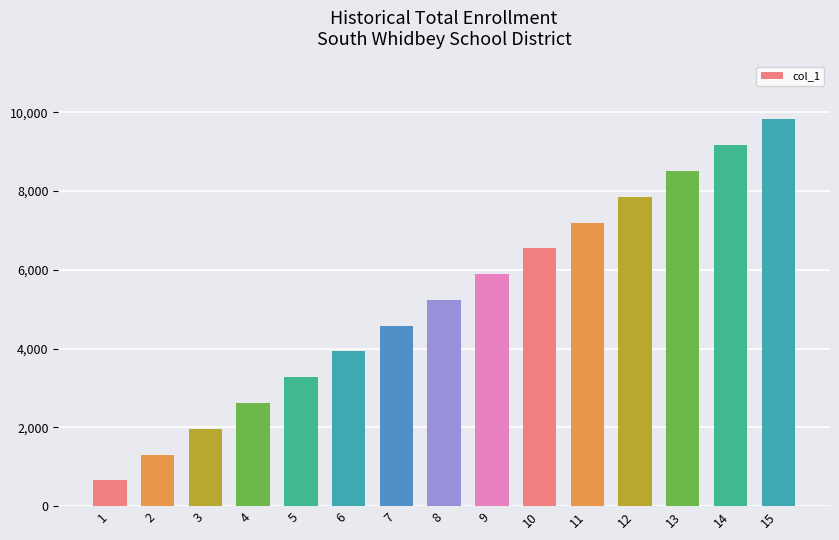

List the labels in order of value, largest first.

15, 14, 13, 12, 11, 10, 9, 8, 7, 6, 5, 4, 3, 2, 1